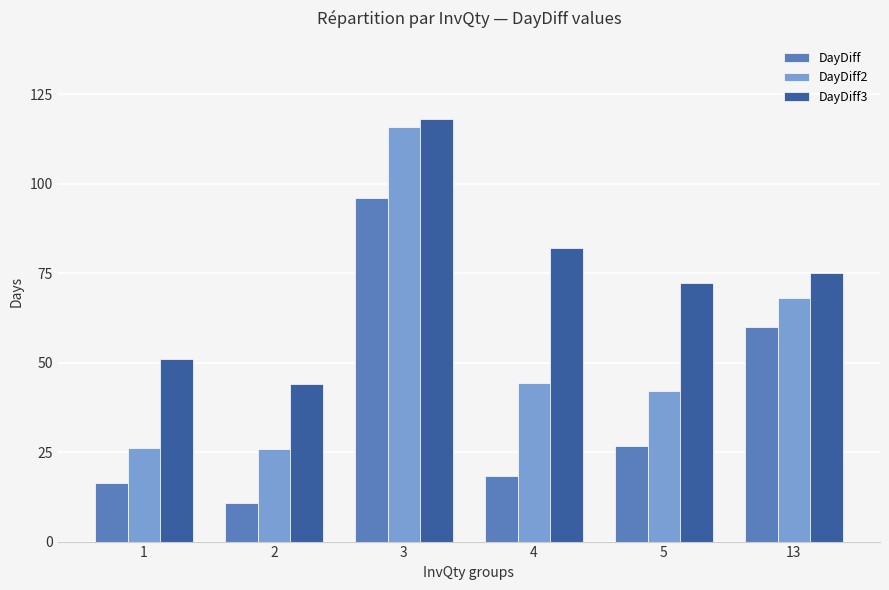

At 4, list the series in order from smallest to largest.

DayDiff, DayDiff2, DayDiff3